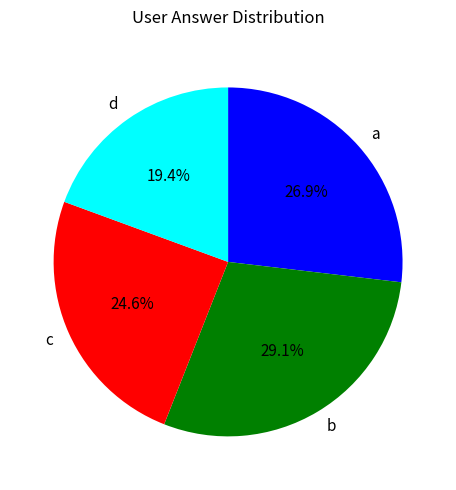

What percentage do a and c together represent?

51.5%